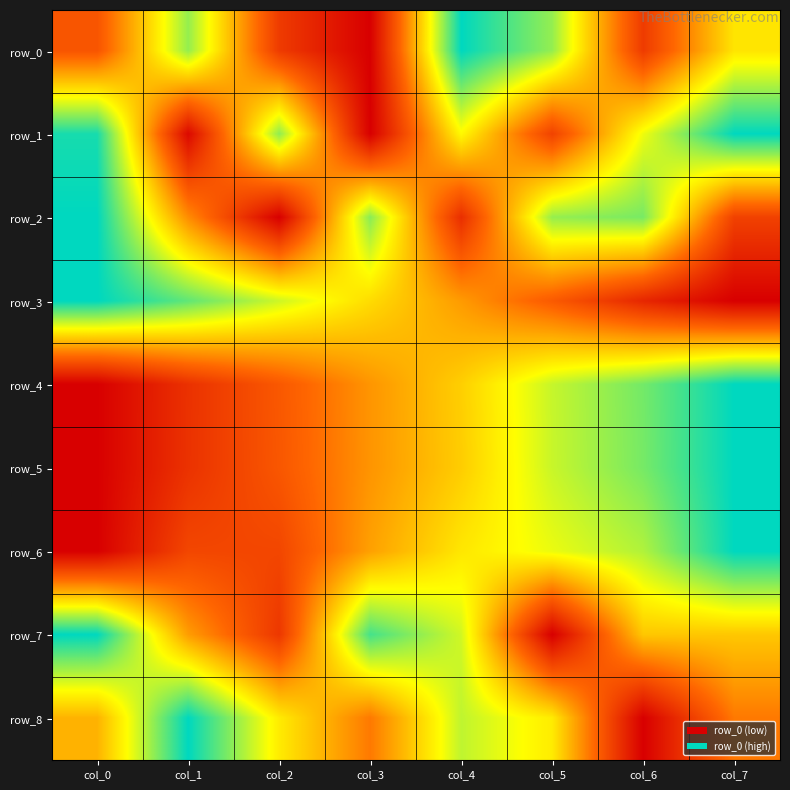

Reading left to right, what are all the values shown in this chart?

row_0: col_0=0.3	col_1=0.8	col_2=0.2	col_3=0.0	col_4=1.0	col_5=0.8	col_6=0.2	col_7=0.6
row_1: col_0=1.0	col_1=0.0	col_2=0.8	col_3=0.0	col_4=0.7	col_5=0.2	col_6=0.7	col_7=1.0
row_2: col_0=1.0	col_1=0.4	col_2=0.0	col_3=0.8	col_4=0.2	col_5=0.8	col_6=0.8	col_7=0.2
row_3: col_0=1.0	col_1=0.9	col_2=0.7	col_3=0.6	col_4=0.4	col_5=0.3	col_6=0.1	col_7=0.0
row_4: col_0=0.0	col_1=0.2	col_2=0.3	col_3=0.4	col_4=0.6	col_5=0.7	col_6=0.8	col_7=1.0
row_5: col_0=0.0	col_1=0.2	col_2=0.3	col_3=0.4	col_4=0.6	col_5=0.7	col_6=0.8	col_7=1.0
row_6: col_0=0.0	col_1=0.2	col_2=0.2	col_3=0.5	col_4=0.6	col_5=0.7	col_6=0.8	col_7=1.0
row_7: col_0=1.0	col_1=0.5	col_2=0.2	col_3=0.9	col_4=0.7	col_5=0.0	col_6=0.5	col_7=0.5
row_8: col_0=0.5	col_1=1.0	col_2=0.6	col_3=0.4	col_4=0.8	col_5=0.6	col_6=0.0	col_7=0.4